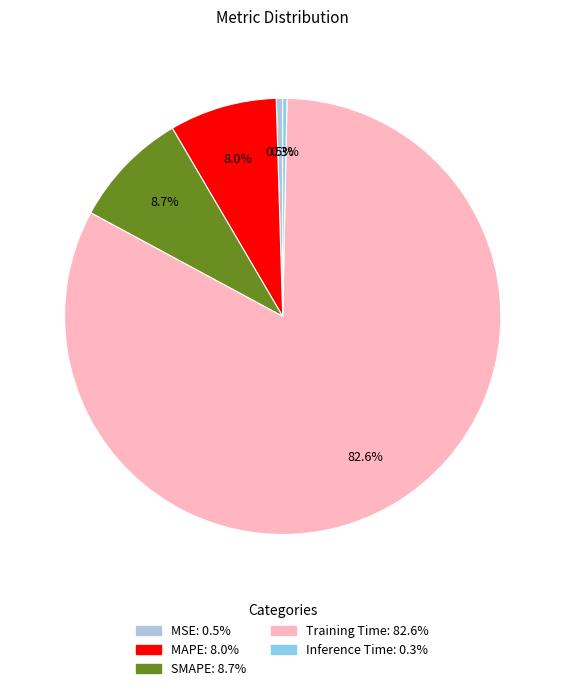

What percentage do MSE and Training Time together represent?

83.0%